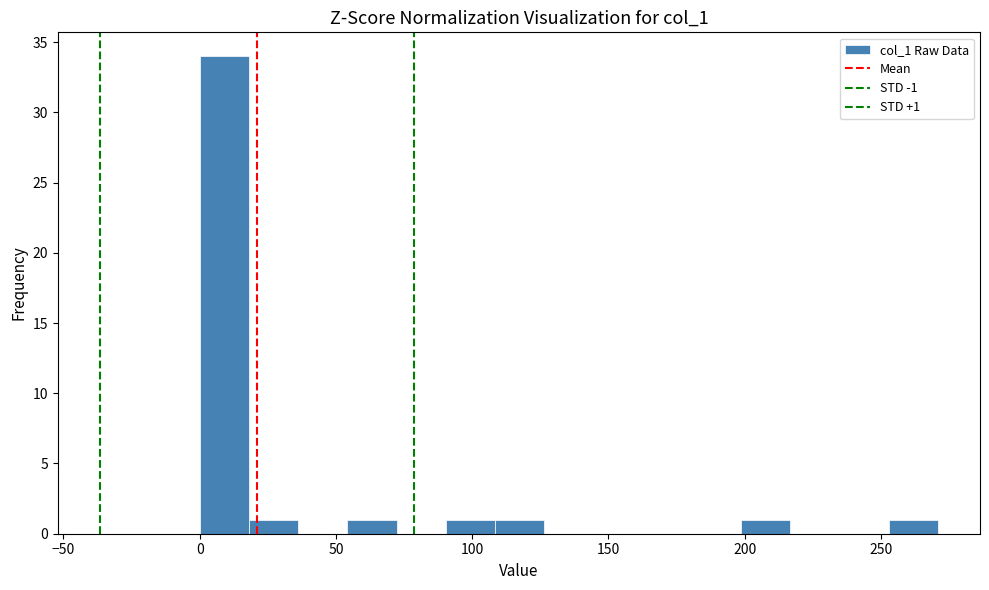

Read against the x-axis, roughly where is the centre of the tallest bar?

10